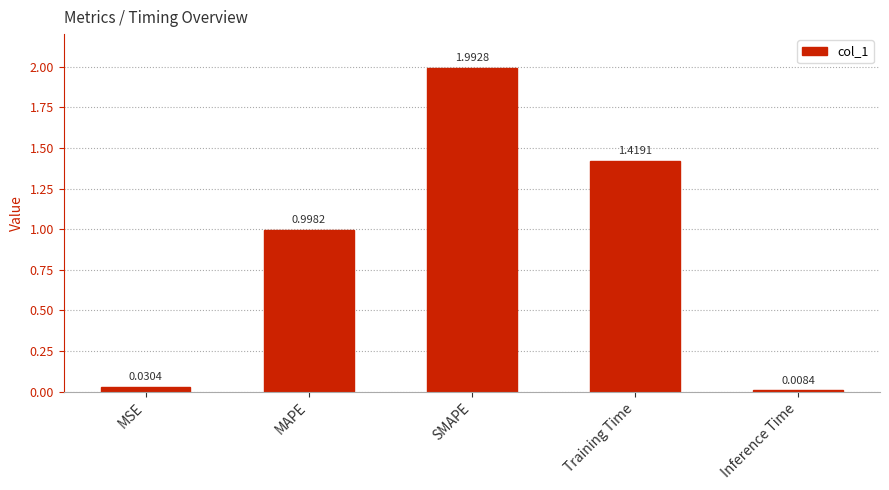

The chart shows a value of 0.6 at MAPE. True or false?

False